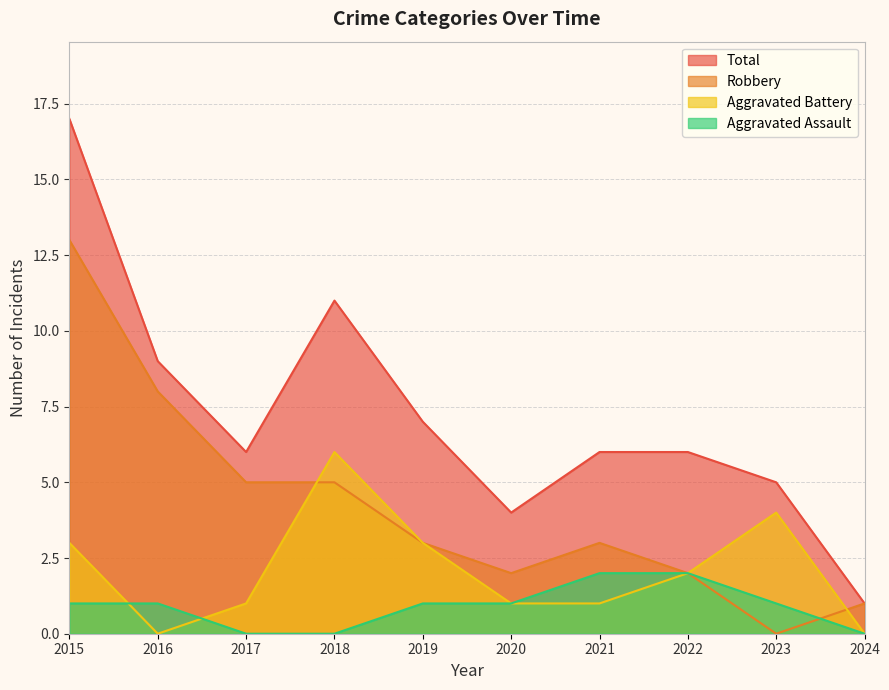

Is the value of Aggravated Assault at 2020 greater than the value of Total at 2021?

No